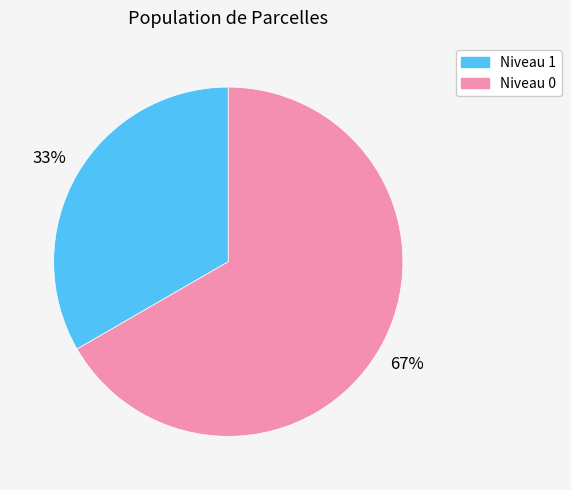

To the nearest percent, what is the average slice percentage?

50%